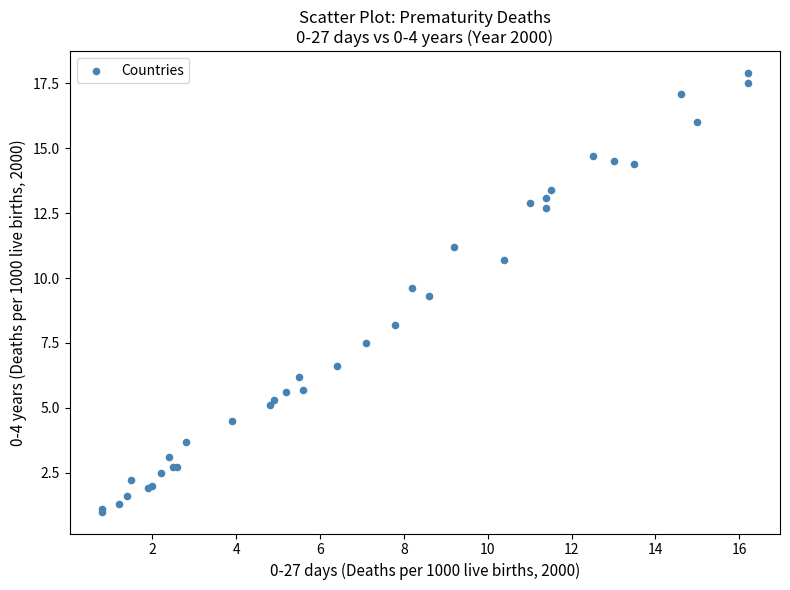

What Y value in the scatter plot is closest to 9?

9.3